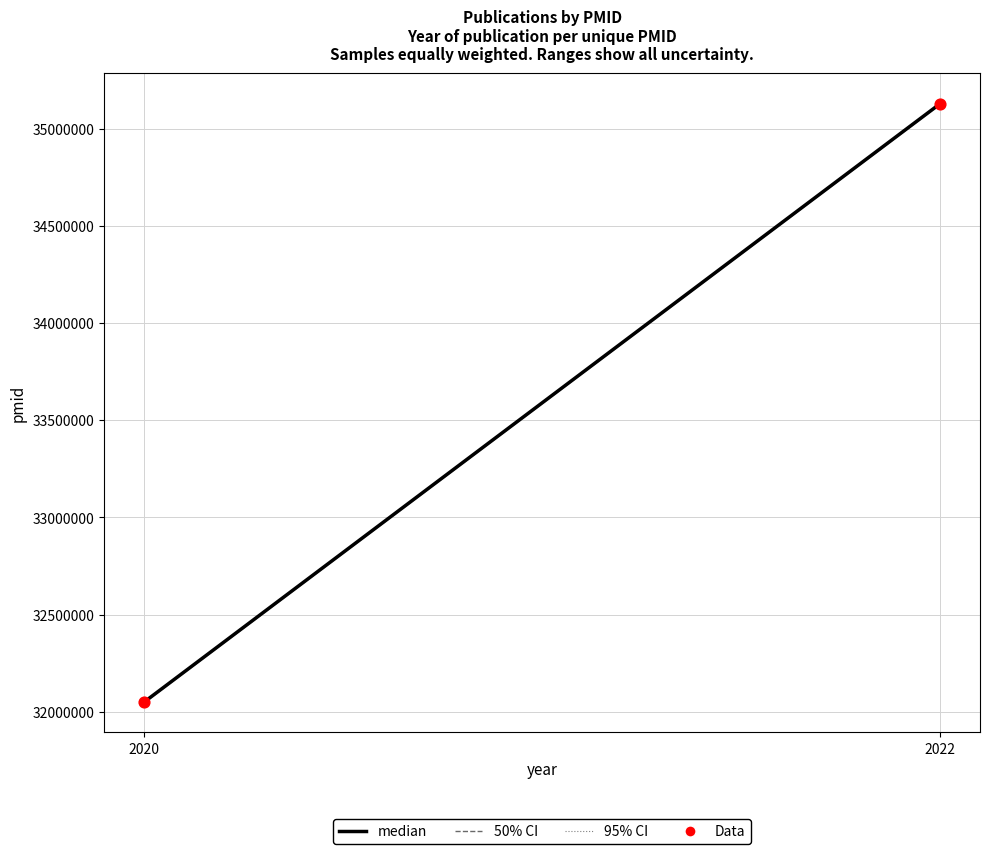

What is the average X value?

2021